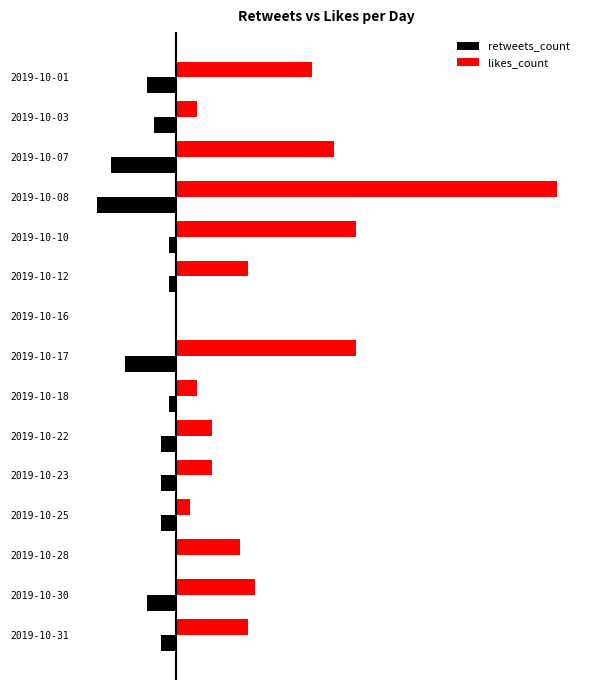

How many values in the retweets_count series are below -2?

6